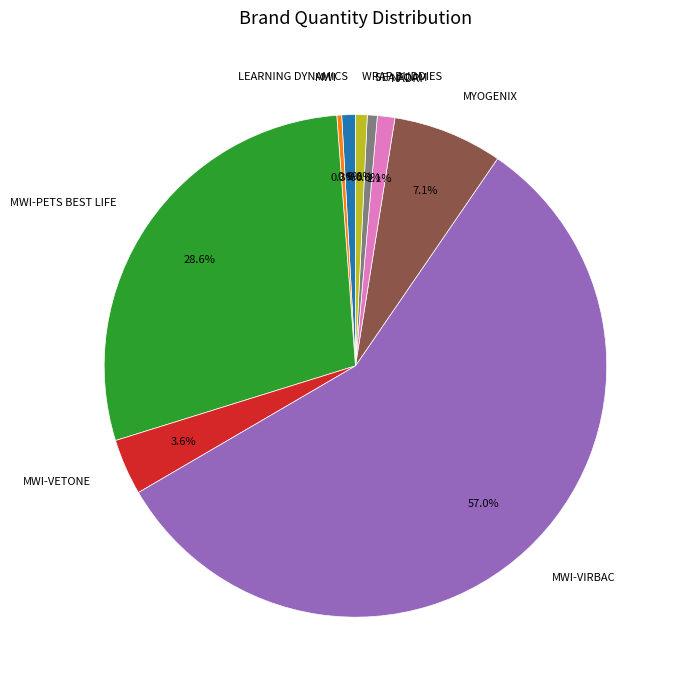

True or false: SEA FOAM accounts for 1% of the total.

True